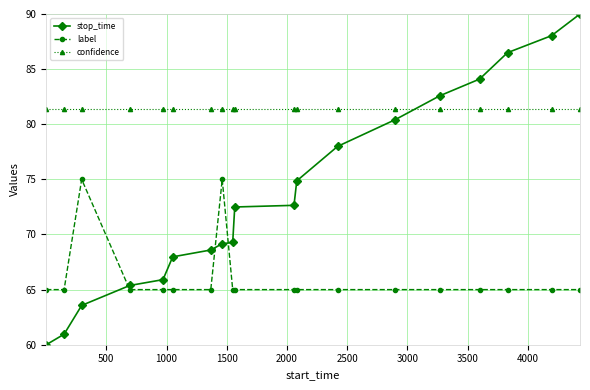

List the series in order of their overall mean, highest first.

confidence, stop_time, label